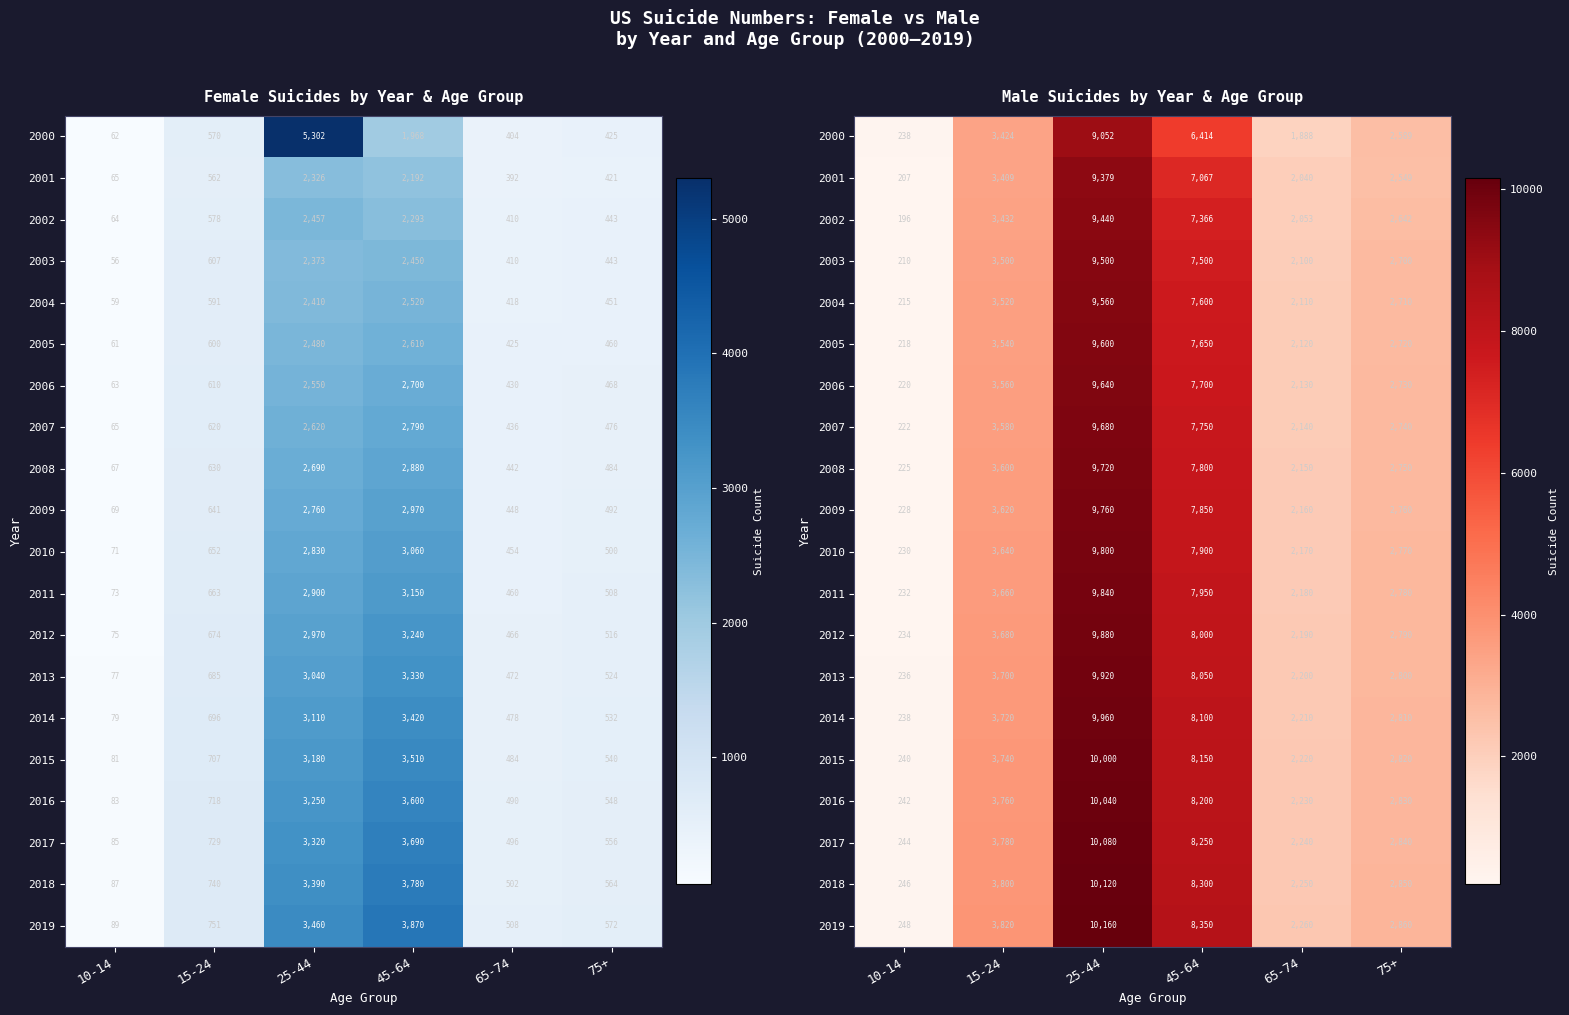

At how many categories does at least one series exceed 10139?

1